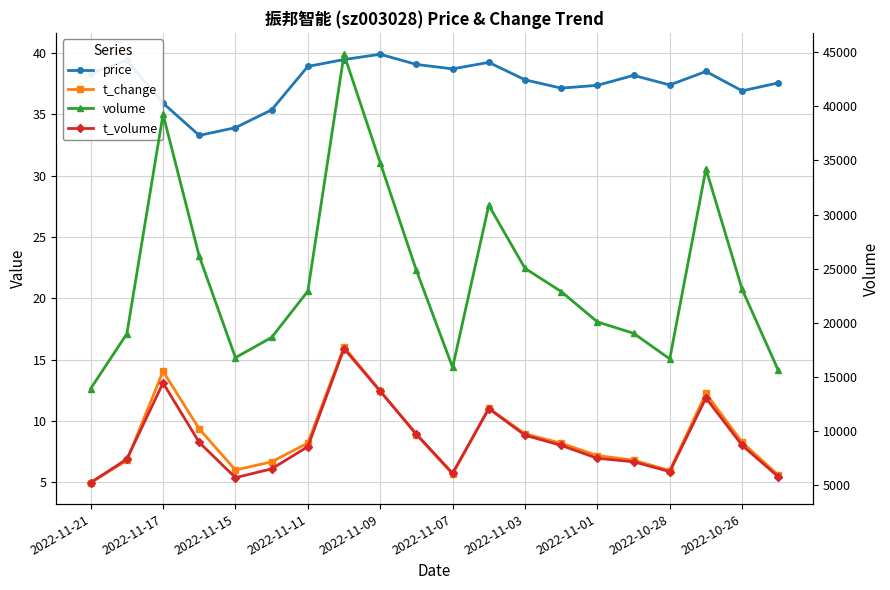

Which series has the largest range (max minus min)?

volume